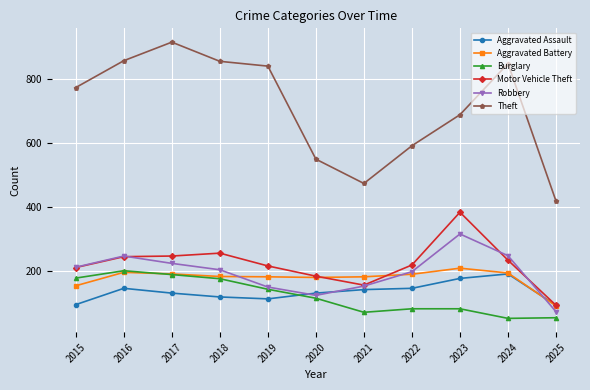

Is it true that Aggravated Battery equals 326 at 2024?

False